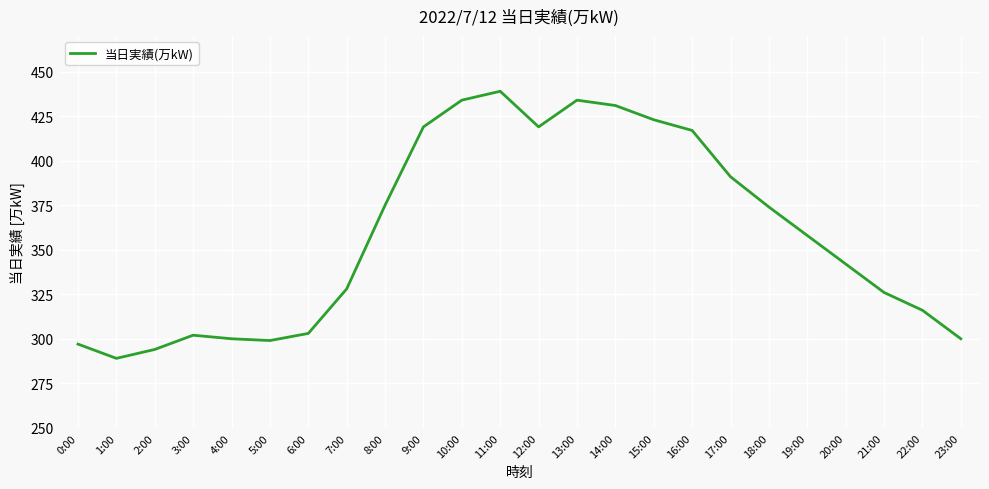

What is the ratio of the value at 17:00 to the value at 11:00?

0.9